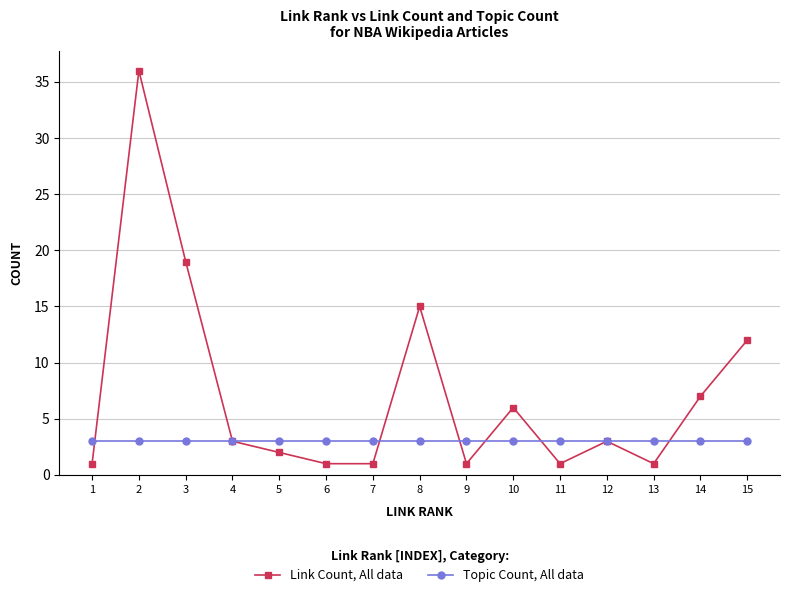

Does the chart have visible grid lines?

Yes